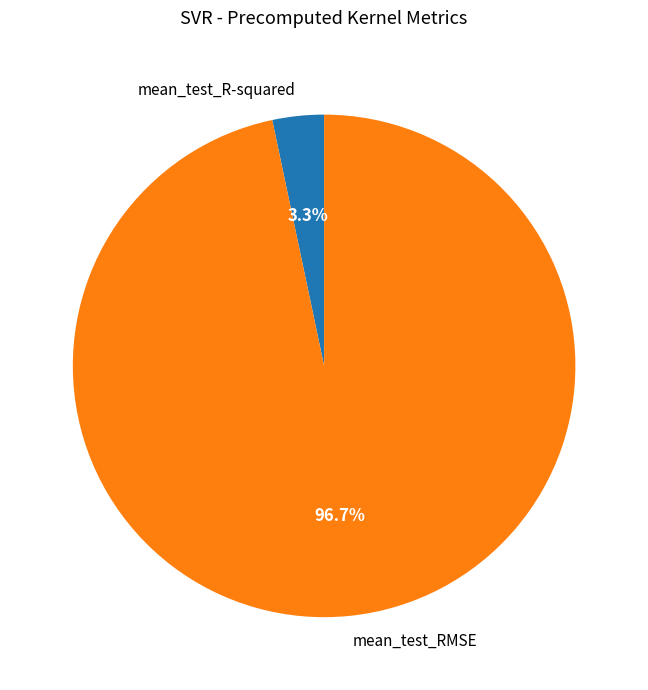

What is the largest slice in the pie chart?

mean_test_RMSE